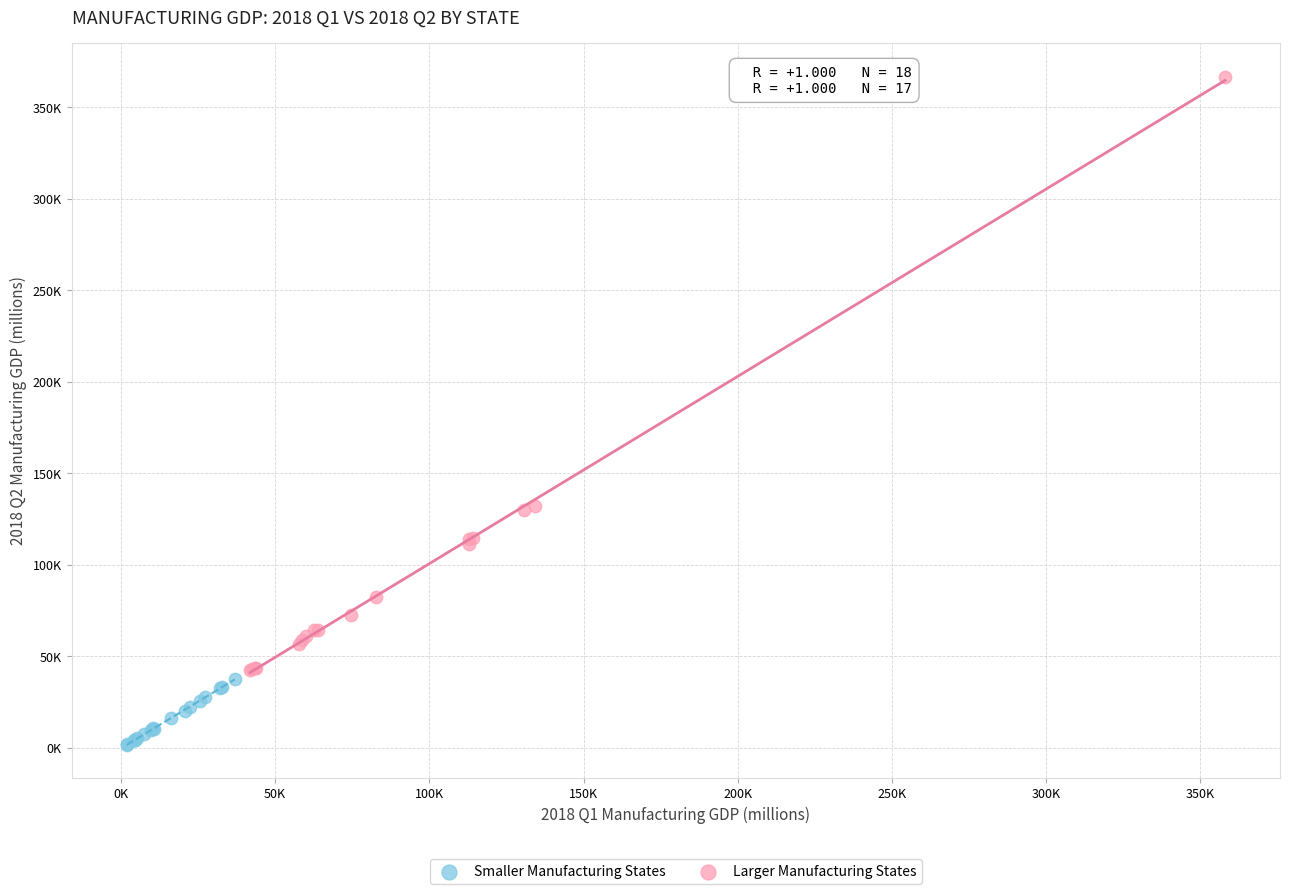

Which series reaches the minimum Y coordinate?

Smaller Manufacturing States